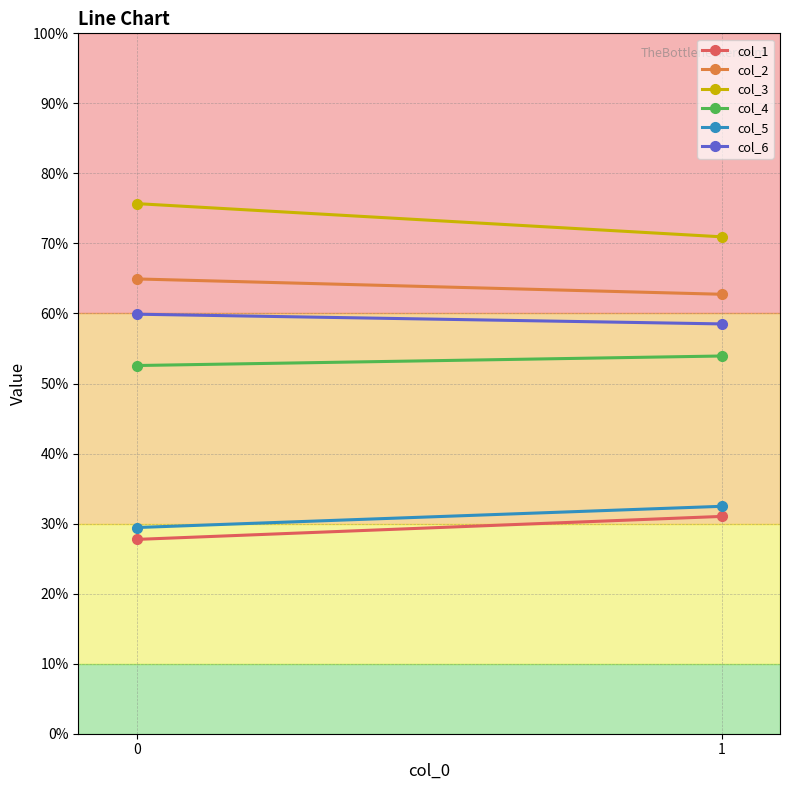

List the series in order of their peak value, highest first.

col_3, col_2, col_6, col_4, col_5, col_1